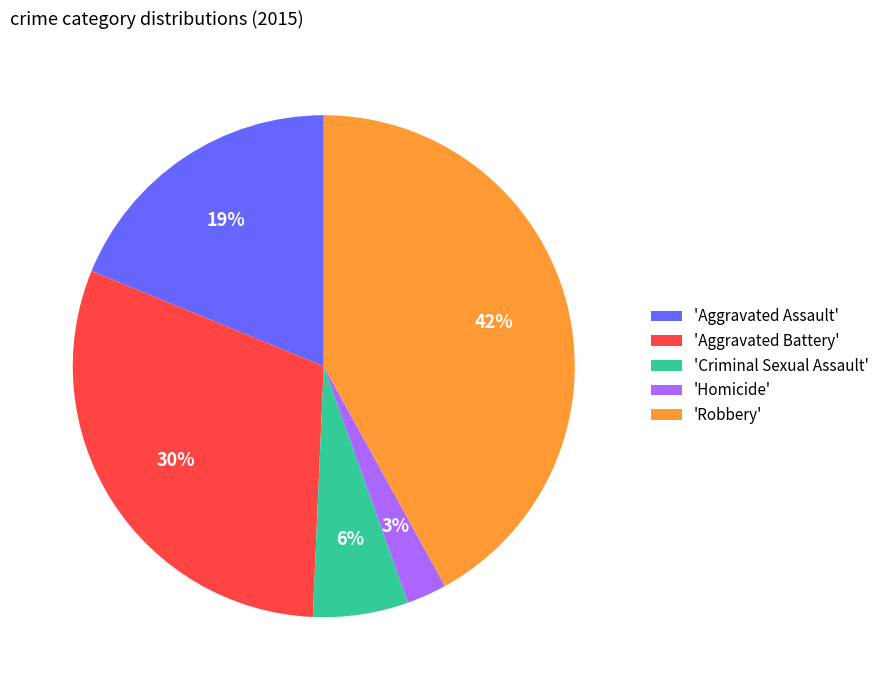

To the nearest percent, what percentage of the pie is 'Aggravated Battery'?

30%